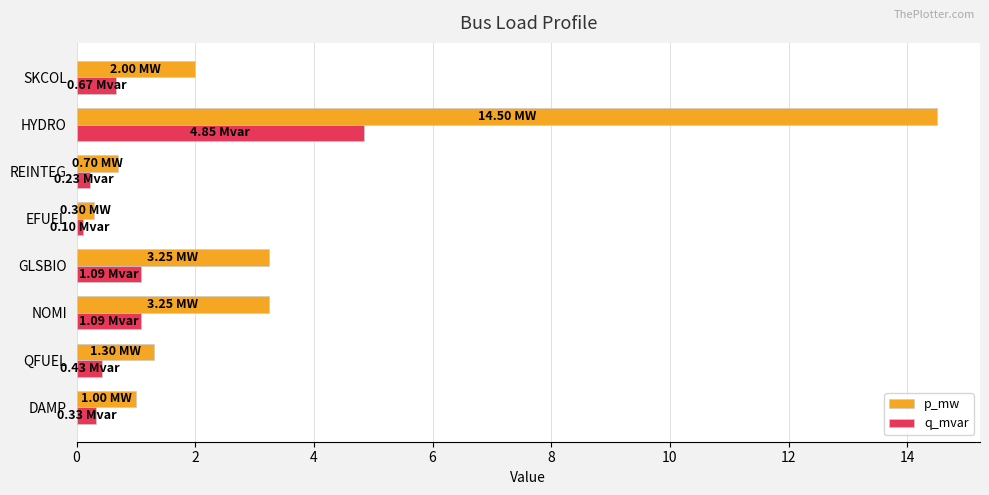

Which series has the largest total across all categories?

p_mw